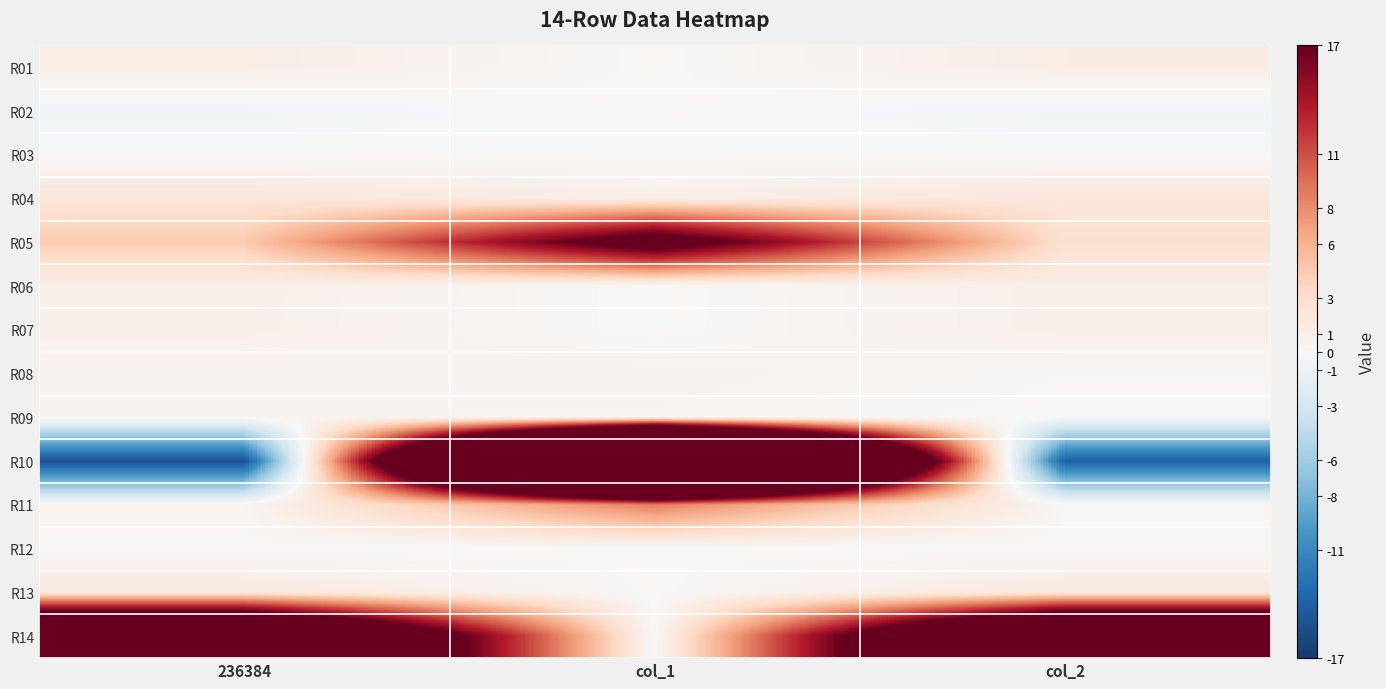

What is the spread (max minus min) of values at col_2?

51.1